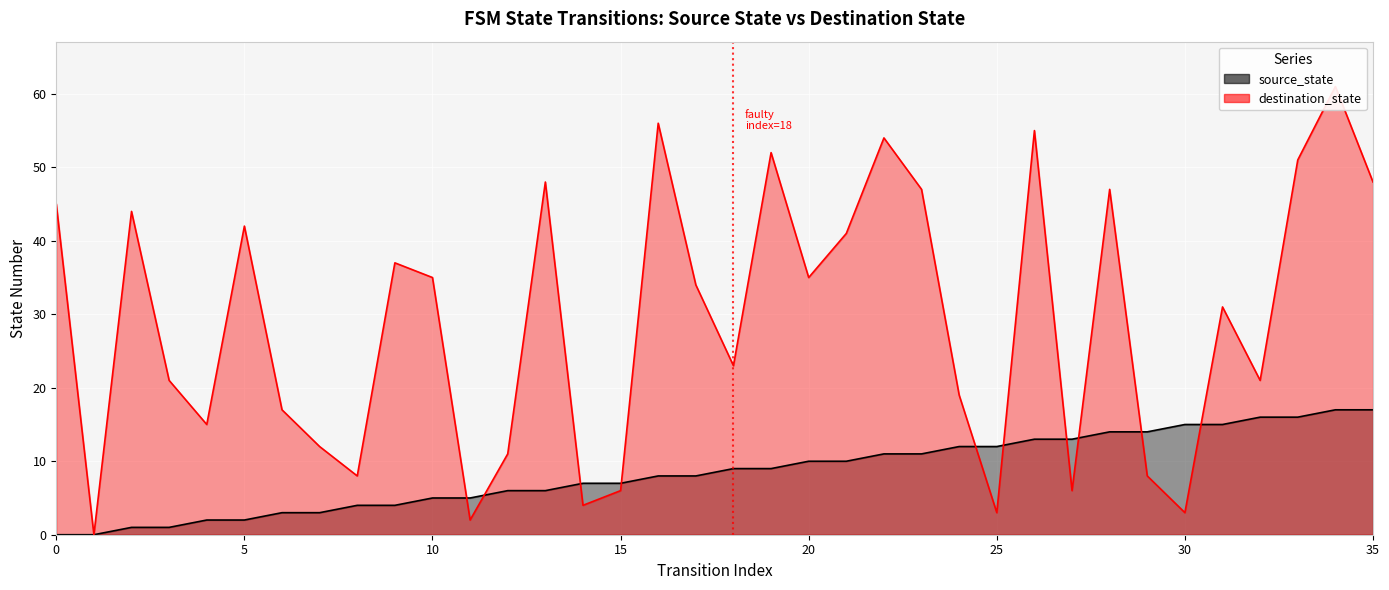

What are all the series names shown in the legend?

source_state, destination_state